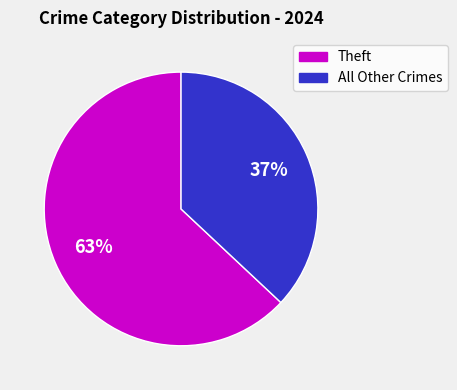

Does any single category account for the majority?

Yes